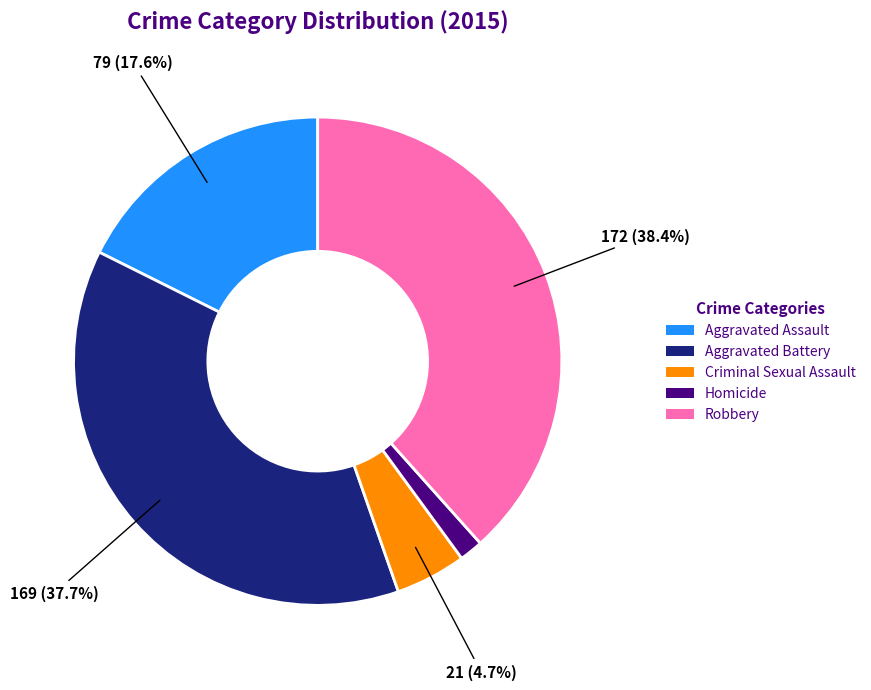

The Aggravated Assault slice represents 23% of the pie. True or false?

False